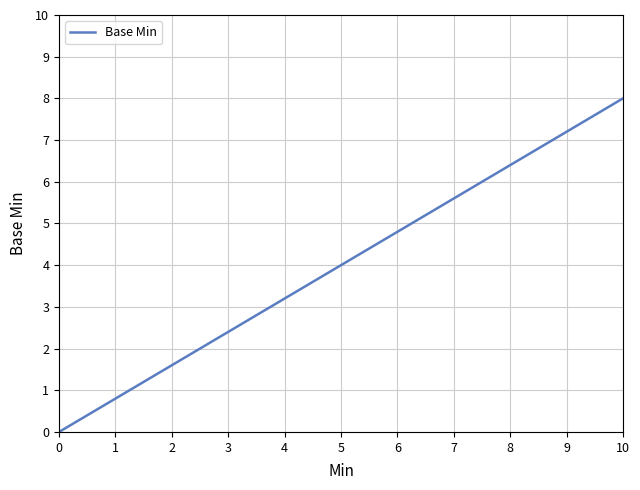

What is the greatest value displayed?

8.0